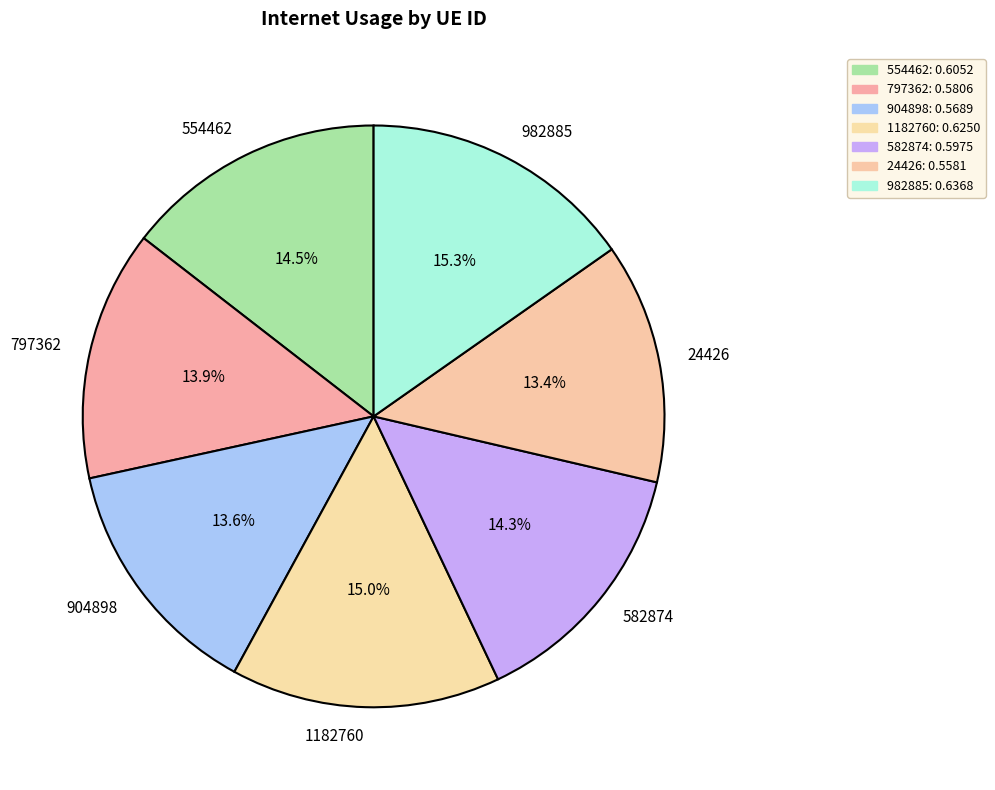

Combined, what portion of the pie is 554462 and 904898?

28.1%